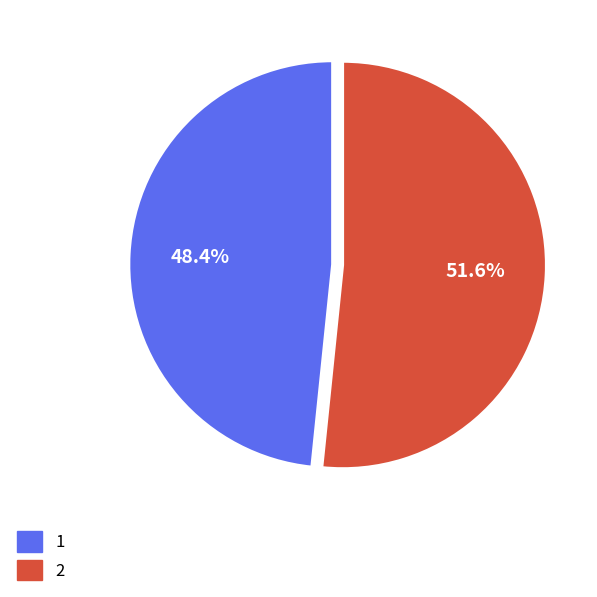

Do 2 and 1 together represent more than half of the pie?

Yes